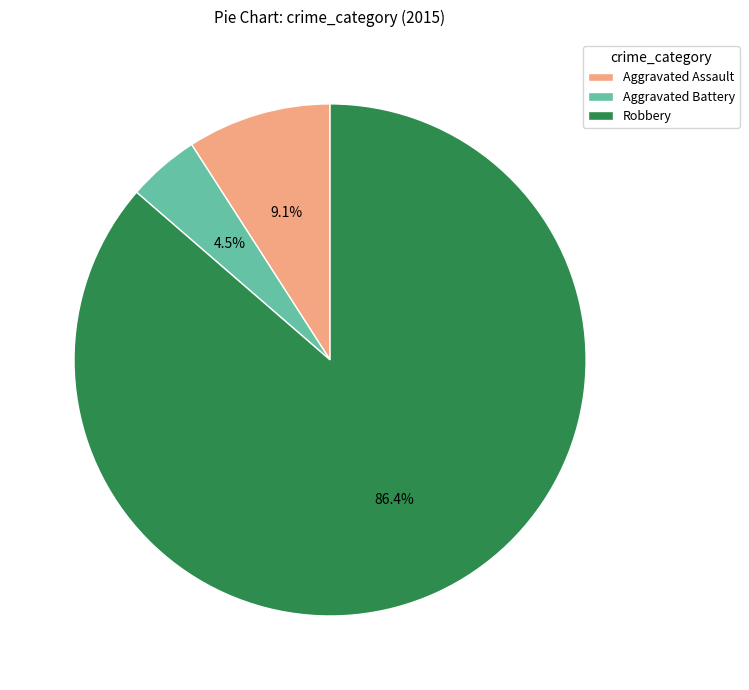

Does any single category account for the majority?

Yes